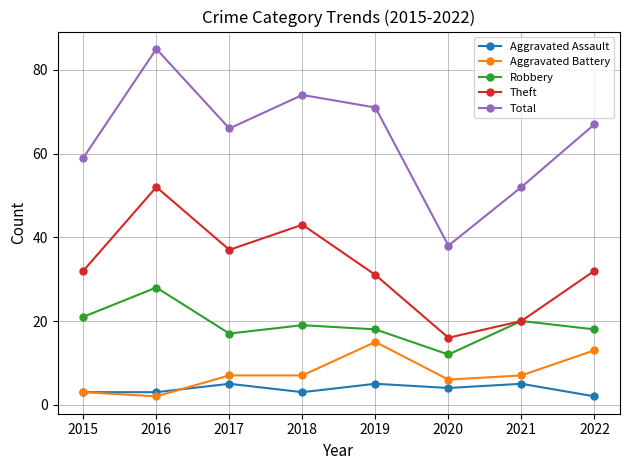

Which series changed the most between 2020 and 2022?

Total